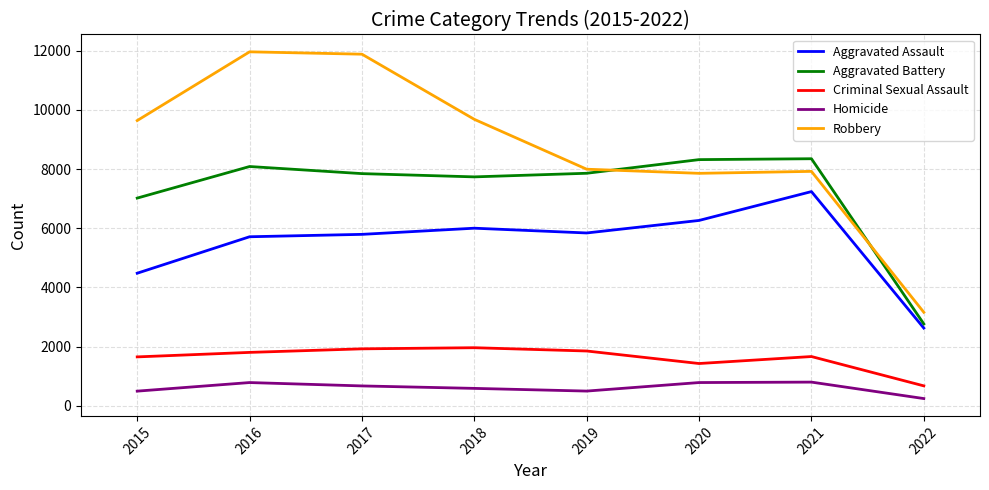

Which series has the largest range (max minus min)?

Robbery